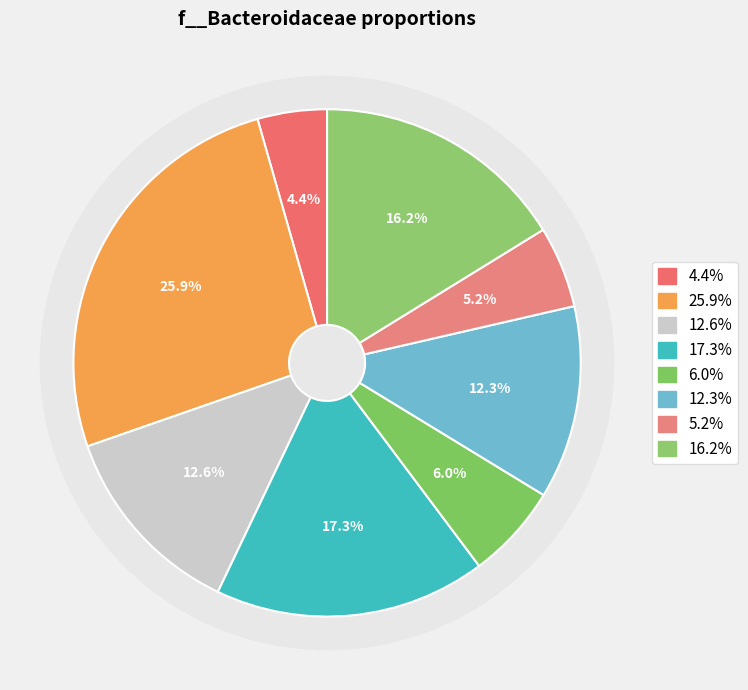

Is it true that GB_GCA_002316835.1_0 is 20% of the pie?

False